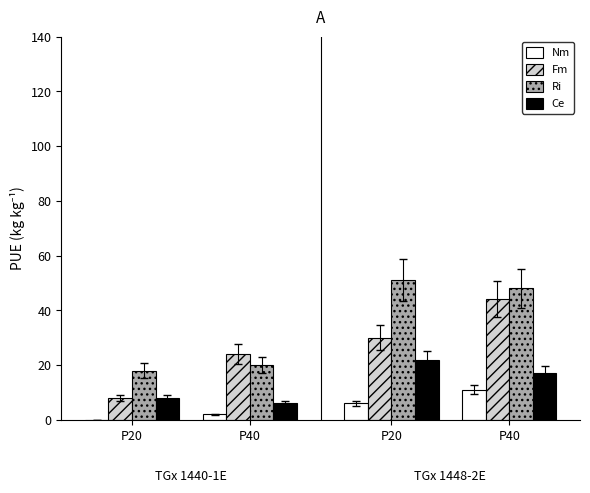

Count the number of categories in the chart.

4